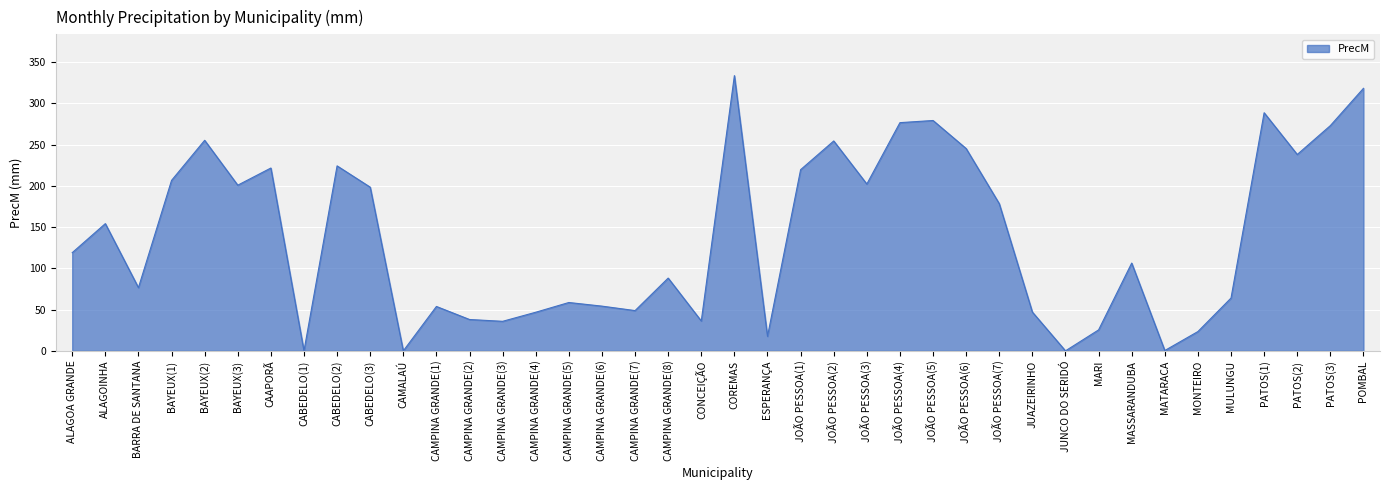

Where is the data nearest to the value 166?

ALAGOINHA